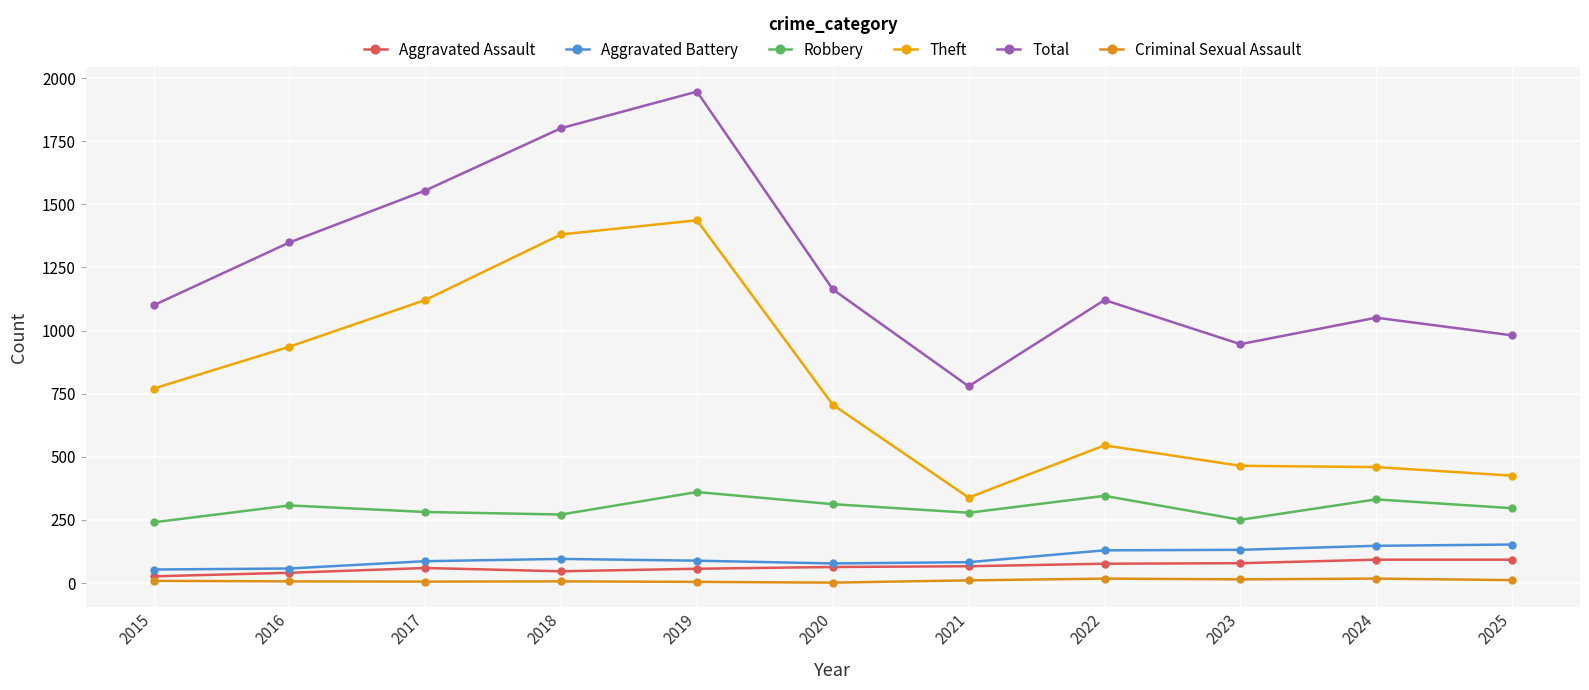

True or false: Theft and Total cross at least once.

False